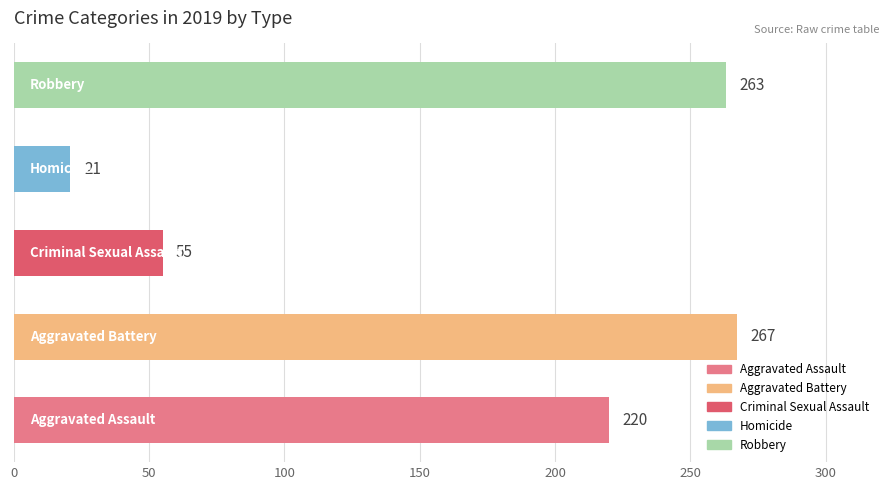

What is the smallest value displayed?

21